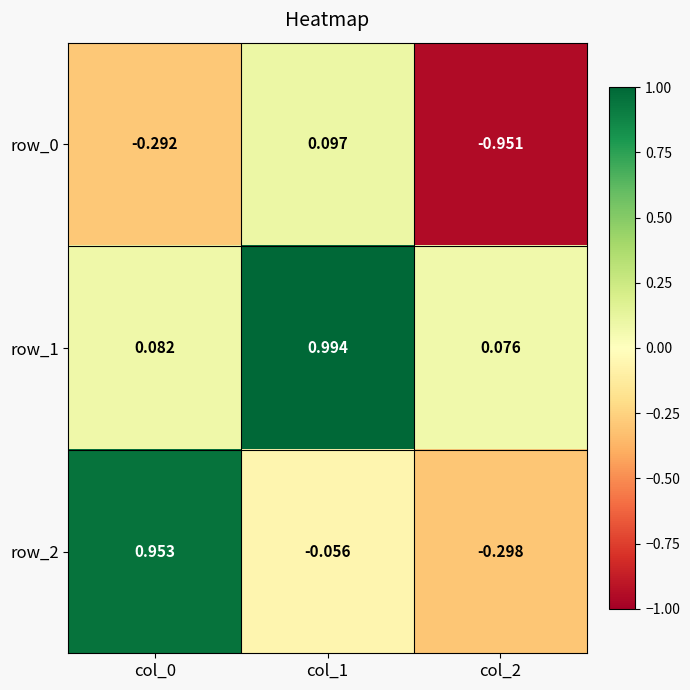

At which category is the sum across all series the highest?

col_1